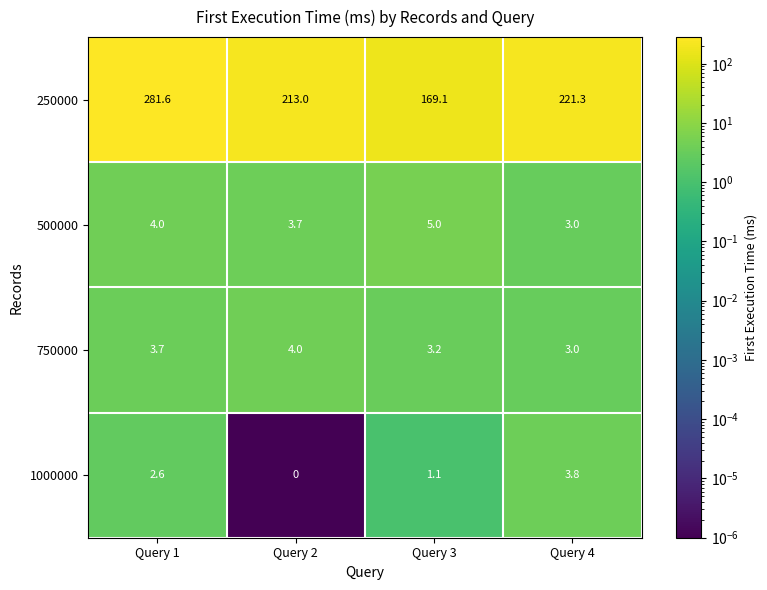

At how many categories does at least one series exceed 103?

4